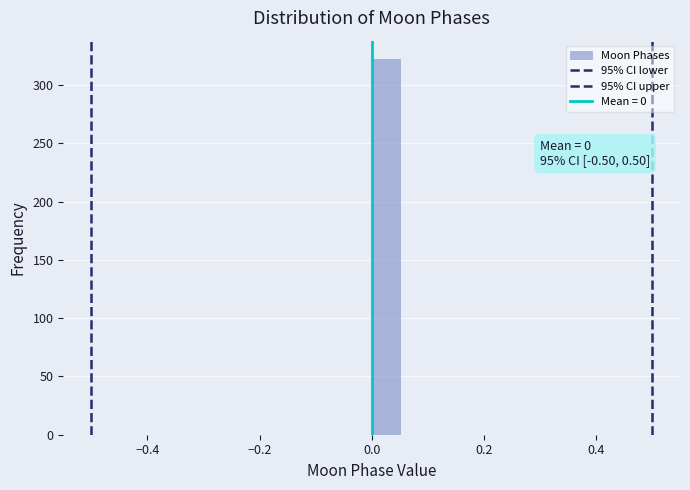

Around what value on the x-axis is the tallest bar? Give the approximate position of its centre, as read against the axis.

0.02